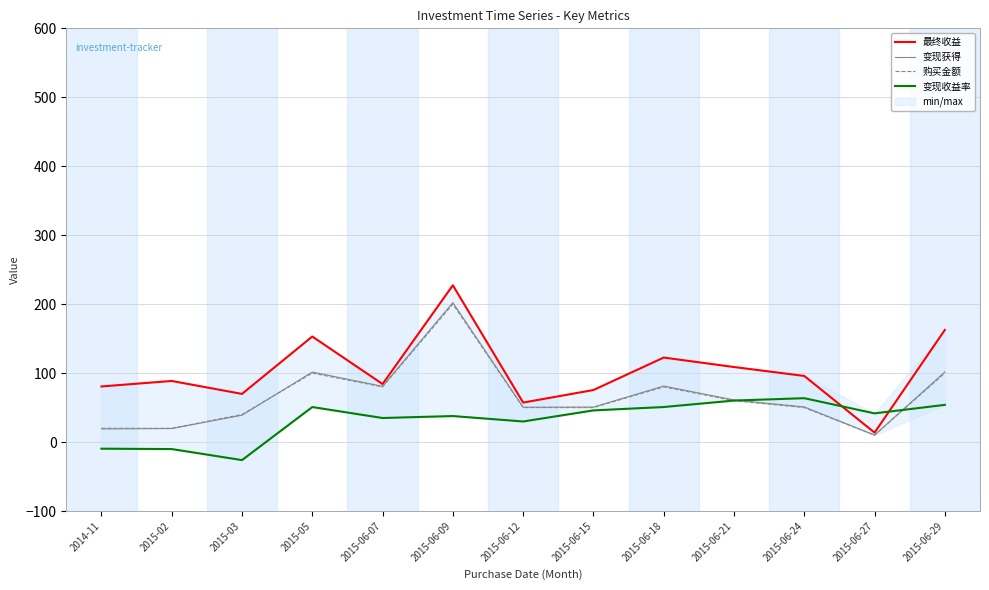

Reading left to right, list all the values displayed in this chart.

最终收益: 2014-11=80.6	2015-02=88.6	2015-03=69.8	2015-05=153.1	2015-06-07=84.2	2015-06-09=227.4	2015-06-12=57.3	2015-06-15=75.5	2015-06-18=122.5	2015-06-21=108.8	2015-06-24=95.9	2015-06-27=13.7	2015-06-29=162.6
变现获得: 2014-11=19.0	2015-02=19.6	2015-03=38.9	2015-05=101.5	2015-06-07=80.8	2015-06-09=202.3	2015-06-12=50.6	2015-06-15=50.8	2015-06-18=81.2	2015-06-21=61.1	2015-06-24=51.0	2015-06-27=10.1	2015-06-29=101.6
购买金额: 2014-11=20.0	2015-02=20.0	2015-03=40.0	2015-05=100.0	2015-06-07=80.0	2015-06-09=200.0	2015-06-12=50.0	2015-06-15=50.0	2015-06-18=80.0	2015-06-21=60.0	2015-06-24=50.0	2015-06-27=10.0	2015-06-29=100.0
变现收益率: 2014-11=-9.6	2015-02=-10.2	2015-03=-26.1	2015-05=50.8	2015-06-07=34.9	2015-06-09=37.7	2015-06-12=29.9	2015-06-15=45.9	2015-06-18=50.8	2015-06-21=60.2	2015-06-24=63.6	2015-06-27=41.6	2015-06-29=54.0